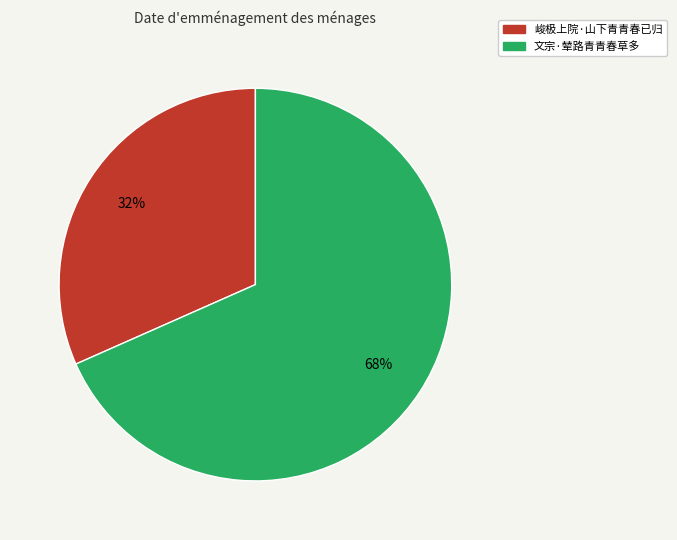

Does 文宗·辇路青青春草多 account for over 50% of the chart?

Yes